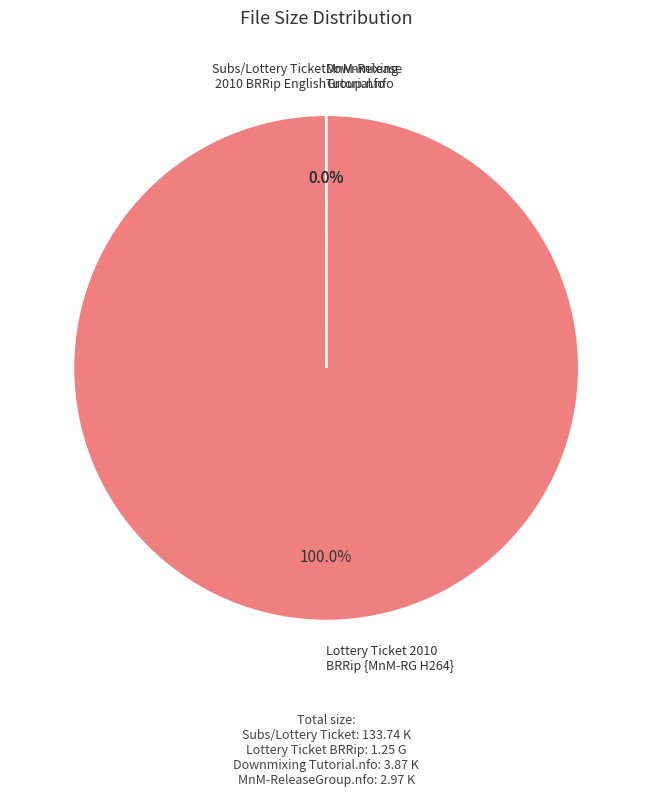

Does any single category account for the majority?

Yes